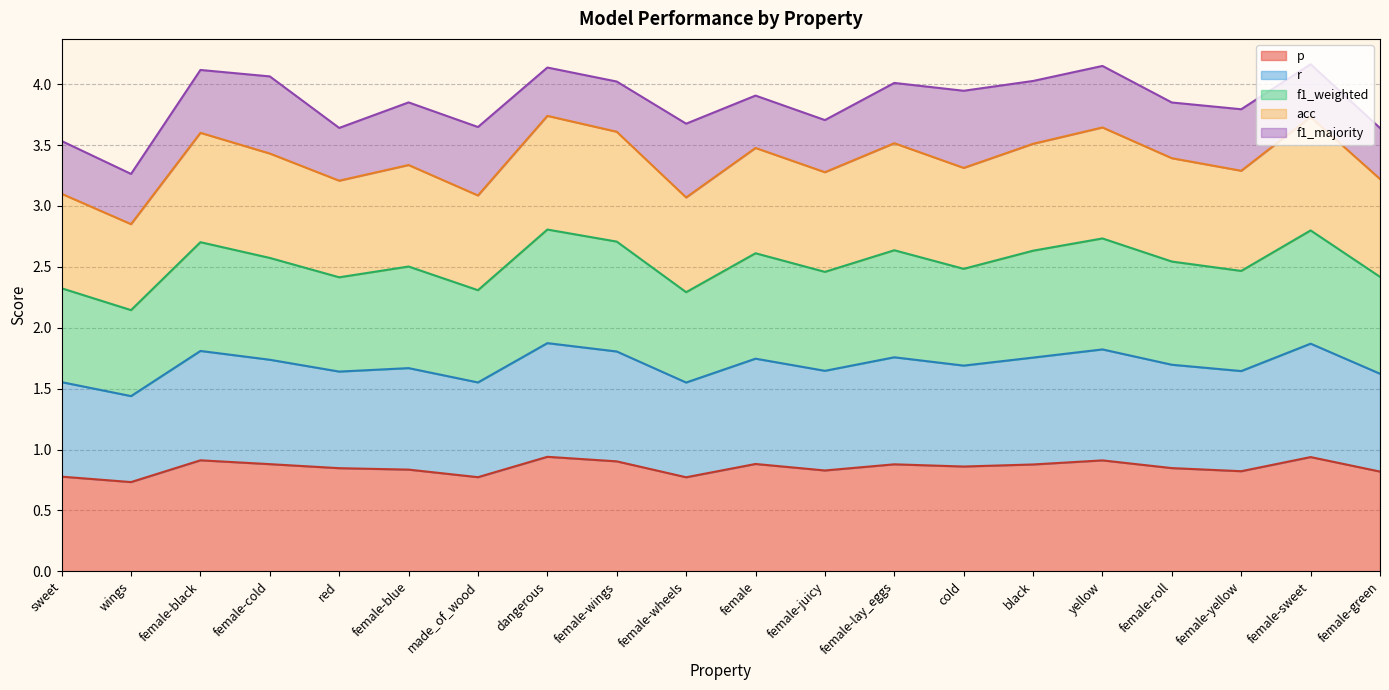

At which category does acc reach its first local peak?

female-black